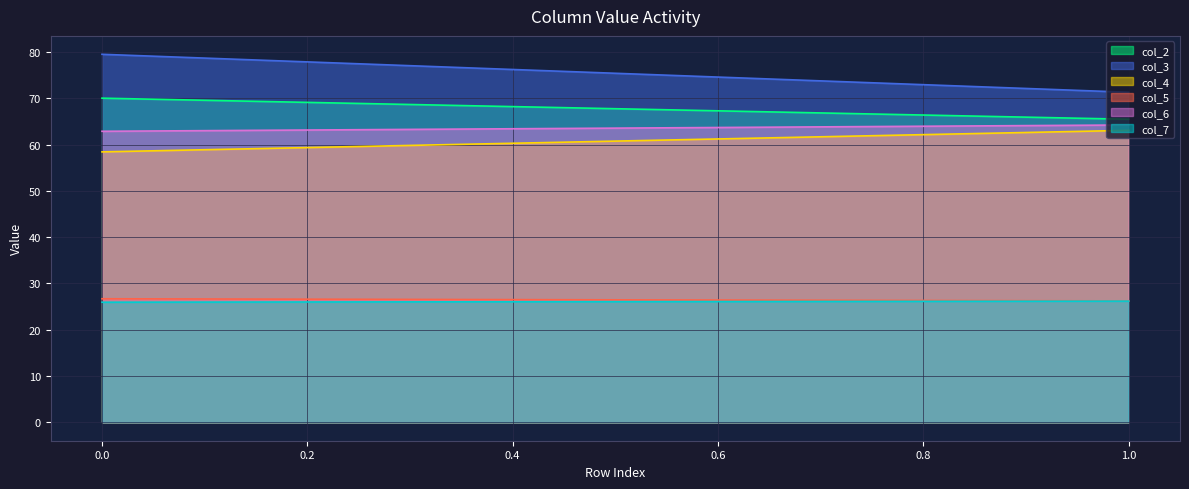

How many lines are shown in the chart?

6